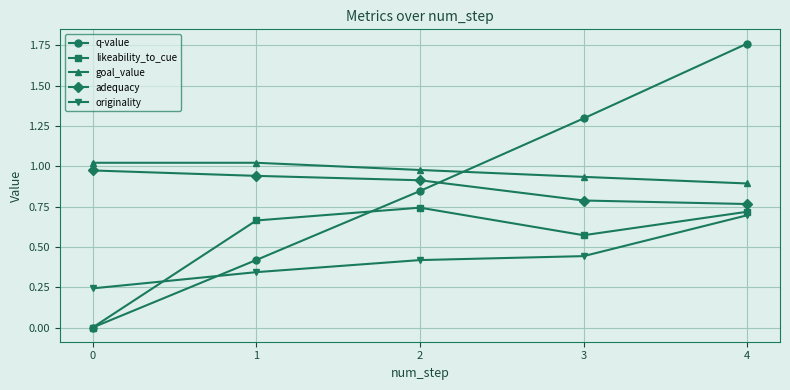

At which label does likeability_to_cue reach its peak?

2